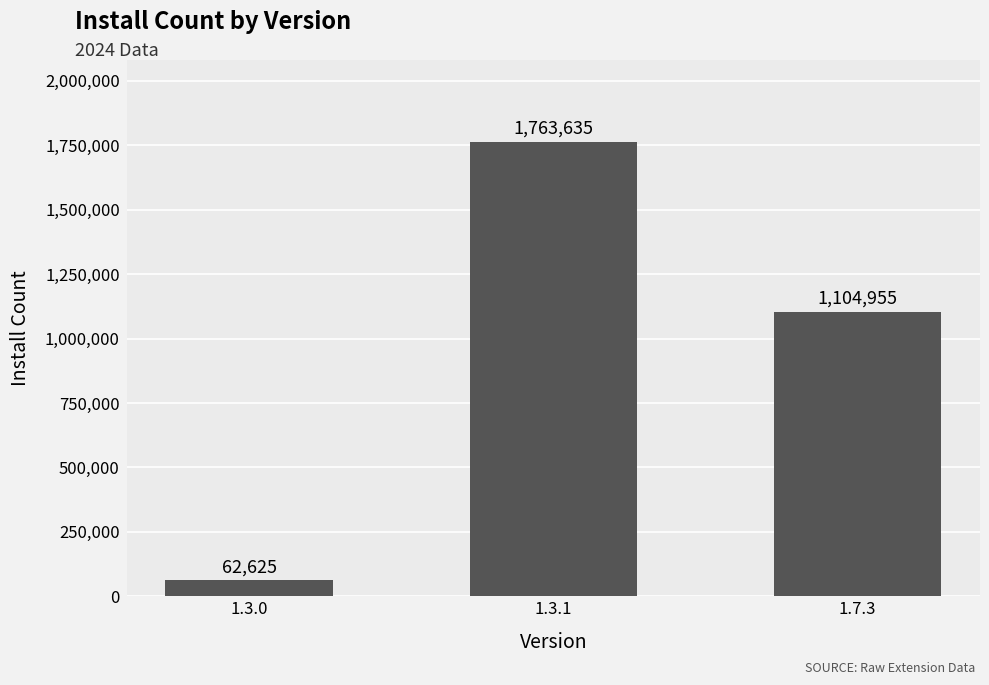

Rank the categories by value from highest to lowest.

1.3.1, 1.7.3, 1.3.0